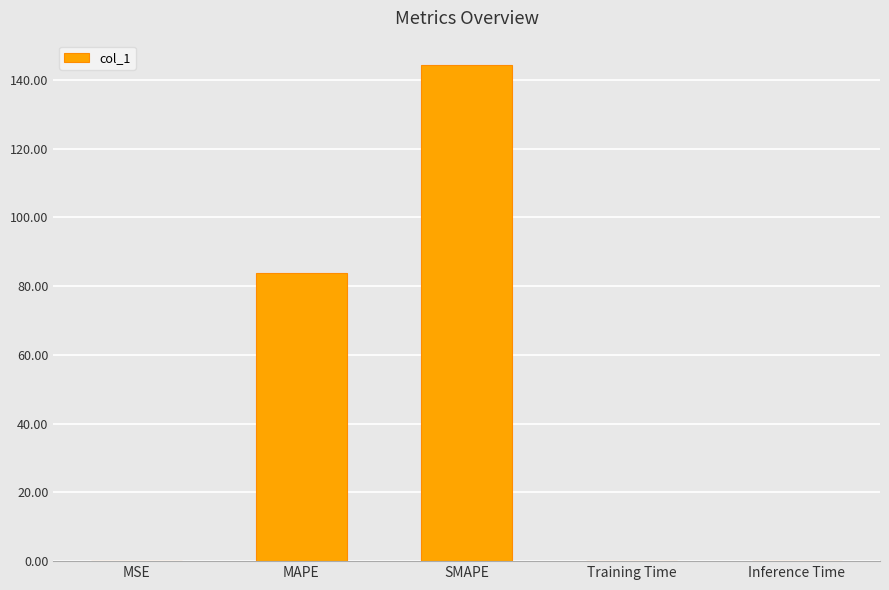

At which label is the value closest to 72?

MAPE